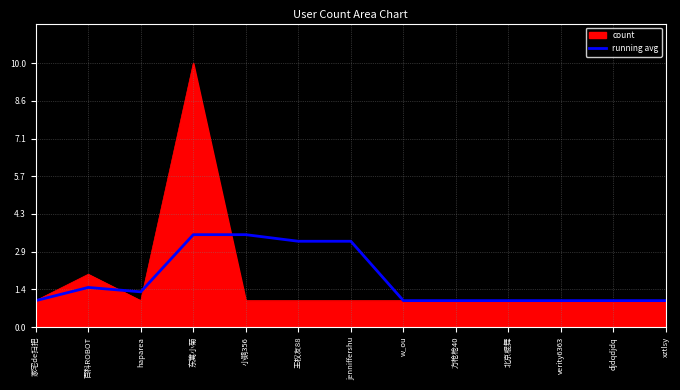

What is the greatest value displayed?

10.0